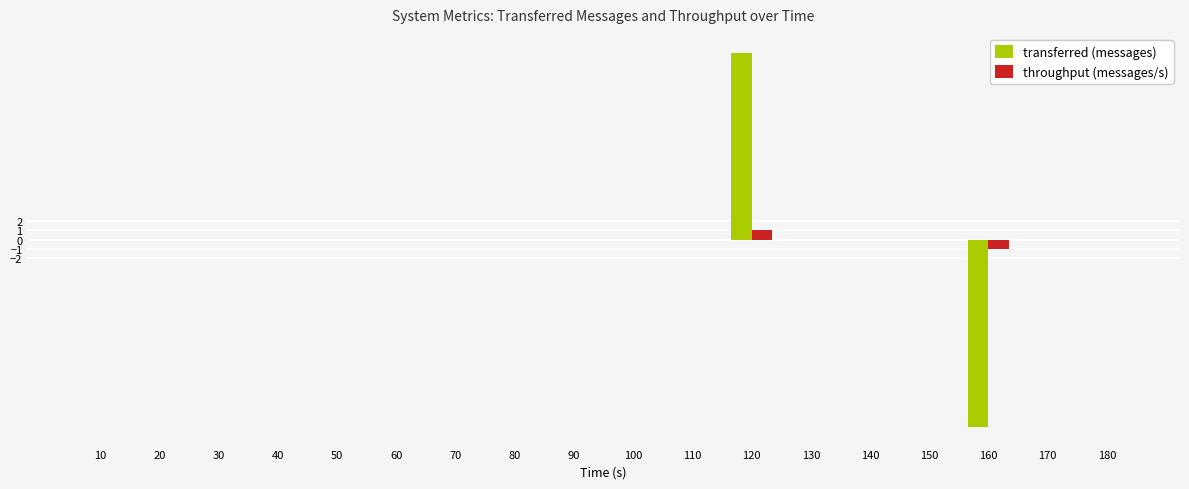

What is the maximum value for transferred (messages)?

20